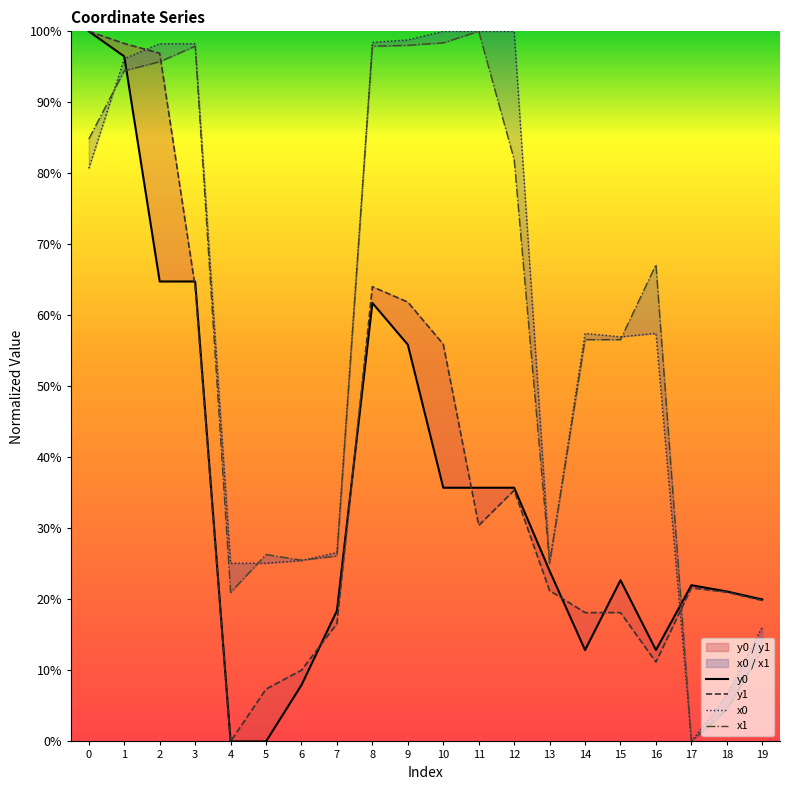

Reading left to right, extract all data points from this chart.

y0: 0=1.0	1=1.0	2=0.6	3=0.6	4=0.0	5=0.0	6=0.1	7=0.2	8=0.6	9=0.6	10=0.4	11=0.4	12=0.4	13=0.2	14=0.1	15=0.2	16=0.1	17=0.2	18=0.2	19=0.2
y1: 0=1.0	1=1.0	2=1.0	3=0.6	4=0.0	5=0.1	6=0.1	7=0.2	8=0.6	9=0.6	10=0.6	11=0.3	12=0.4	13=0.2	14=0.2	15=0.2	16=0.1	17=0.2	18=0.2	19=0.2
x0: 0=0.8	1=1.0	2=1.0	3=1.0	4=0.3	5=0.3	6=0.3	7=0.3	8=1.0	9=1.0	10=1.0	11=1.0	12=1.0	13=0.3	14=0.6	15=0.6	16=0.6	17=0.0	18=0.1	19=0.2
x1: 0=0.8	1=0.9	2=1.0	3=1.0	4=0.2	5=0.3	6=0.3	7=0.3	8=1.0	9=1.0	10=1.0	11=1.0	12=0.8	13=0.3	14=0.6	15=0.6	16=0.7	17=0.0	18=0.0	19=0.1